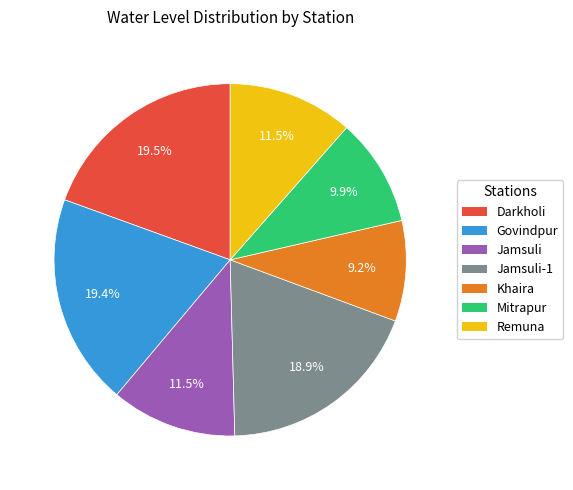

Is there a majority slice in this chart?

No